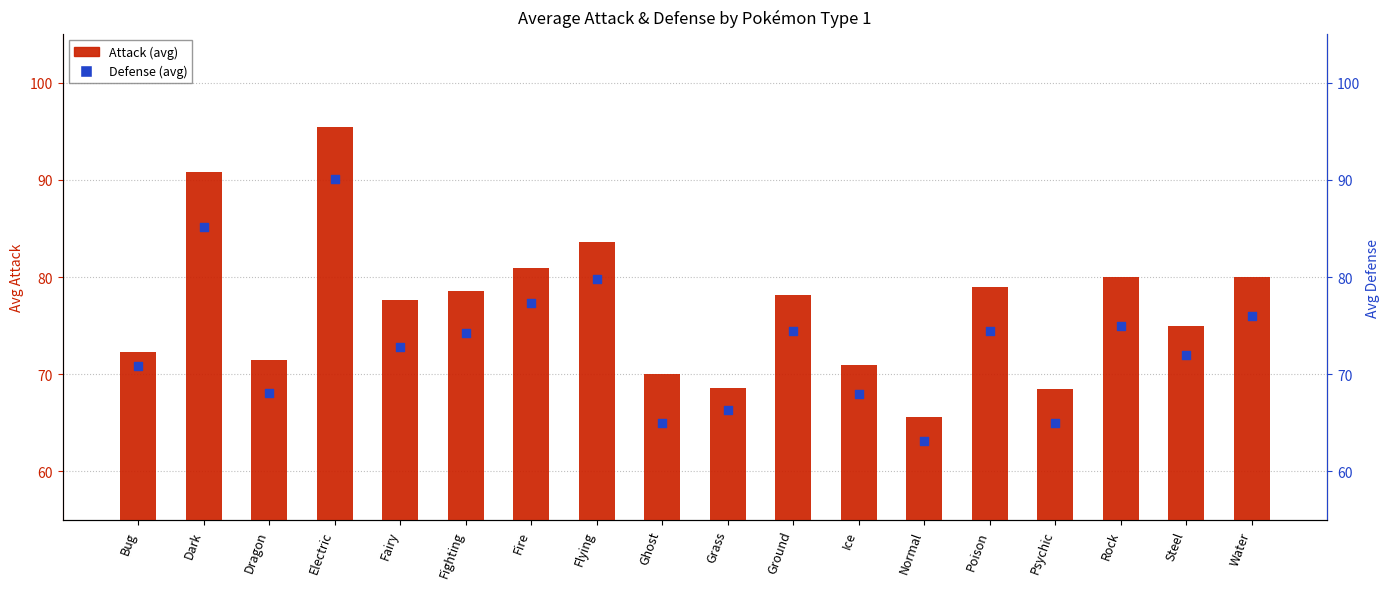

At which category is the sum across all series the highest?

Electric